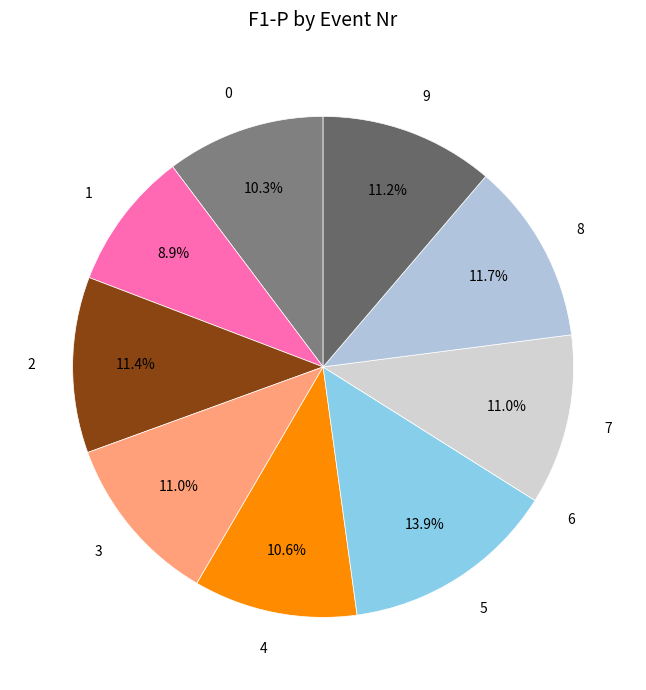

What percentage do 7 and 8 together represent?

22.7%